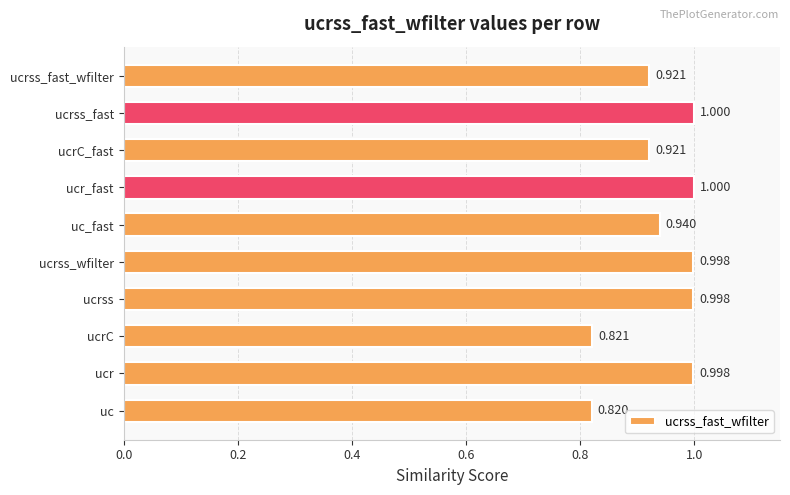

Between ucr and ucrC_fast, which is larger?

ucr